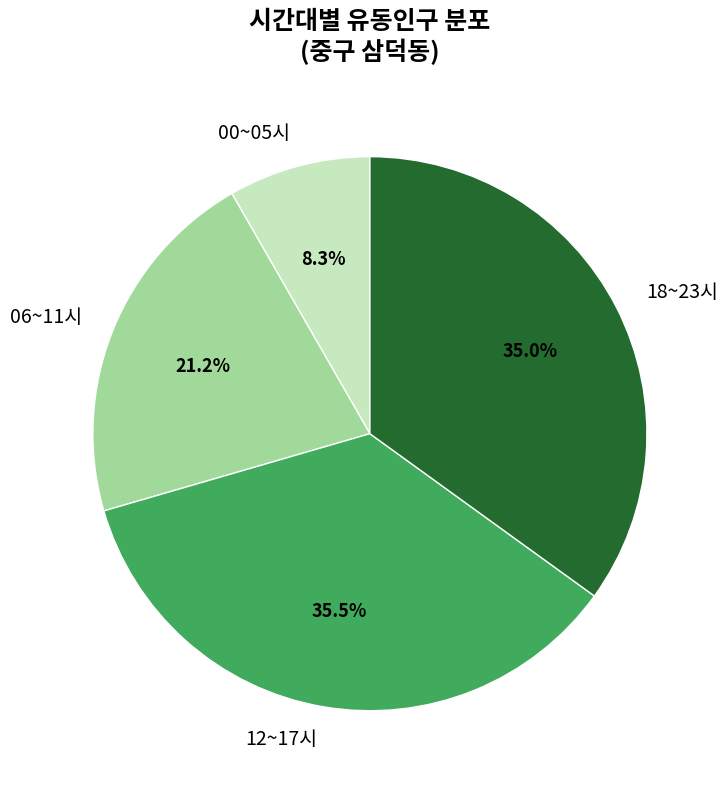

Which has a higher value, 12~17시 or 06~11시?

12~17시